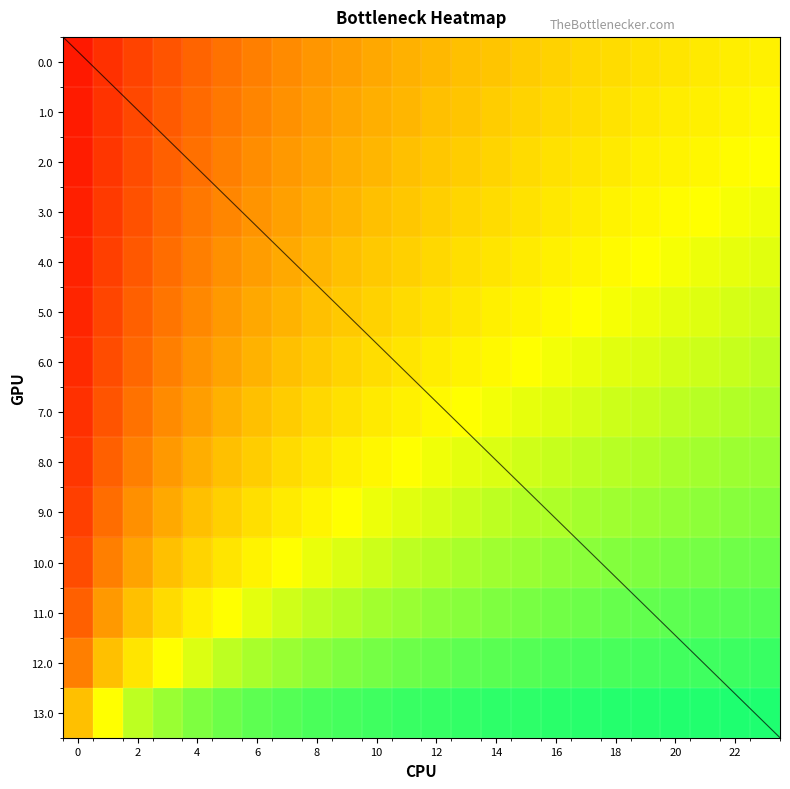

Between 10 and 18, which is larger?

18